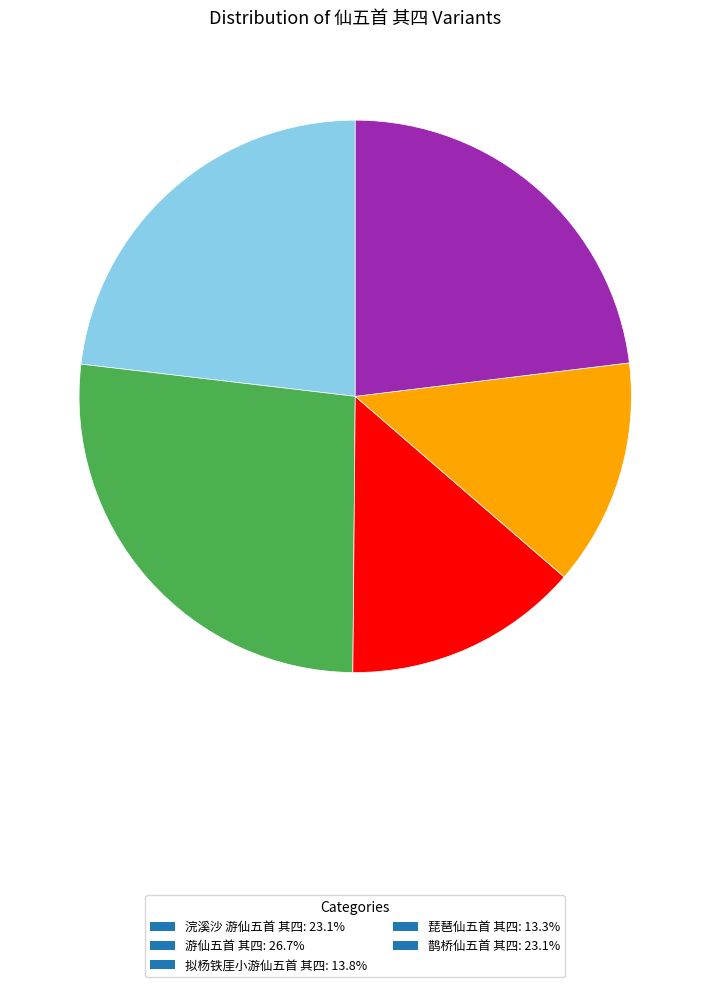

How many segments does this pie chart have?

5